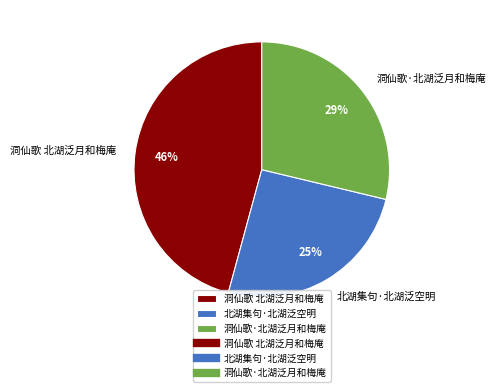

Rank the categories by value from highest to lowest.

洞仙歌 北湖泛月和梅庵, 洞仙歌·北湖泛月和梅庵, 北湖集句·北湖泛空明